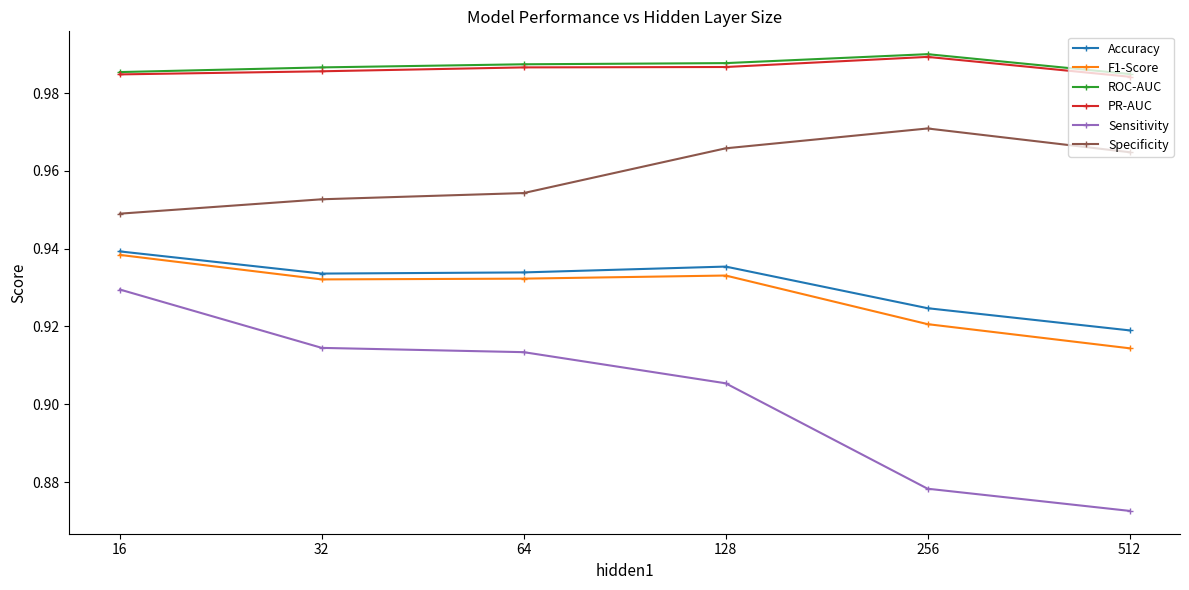

True or false: Sensitivity has more than 2 points higher than both neighbors.

False